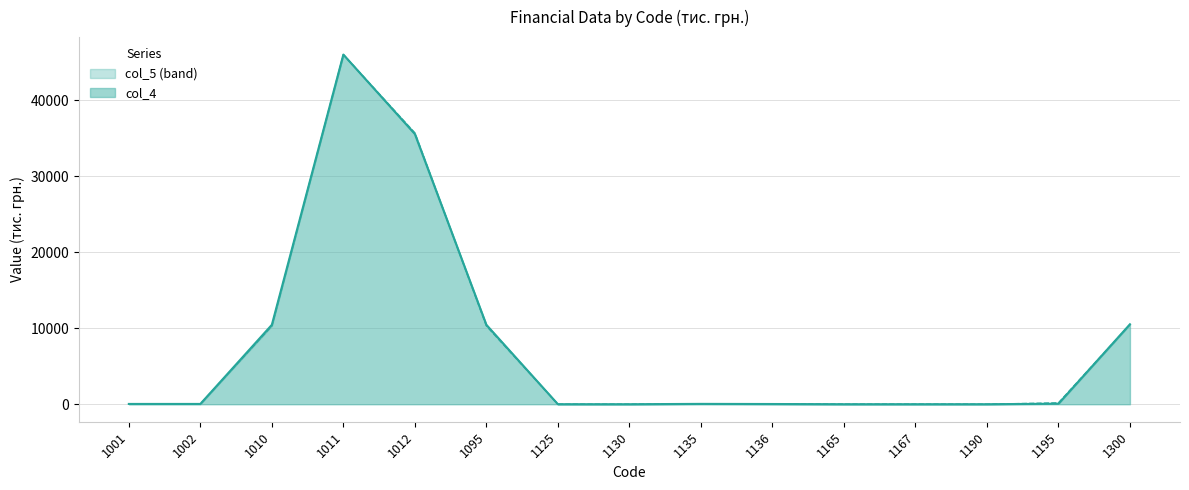

What is the value of the col_5 point at the 12th from the left?

12